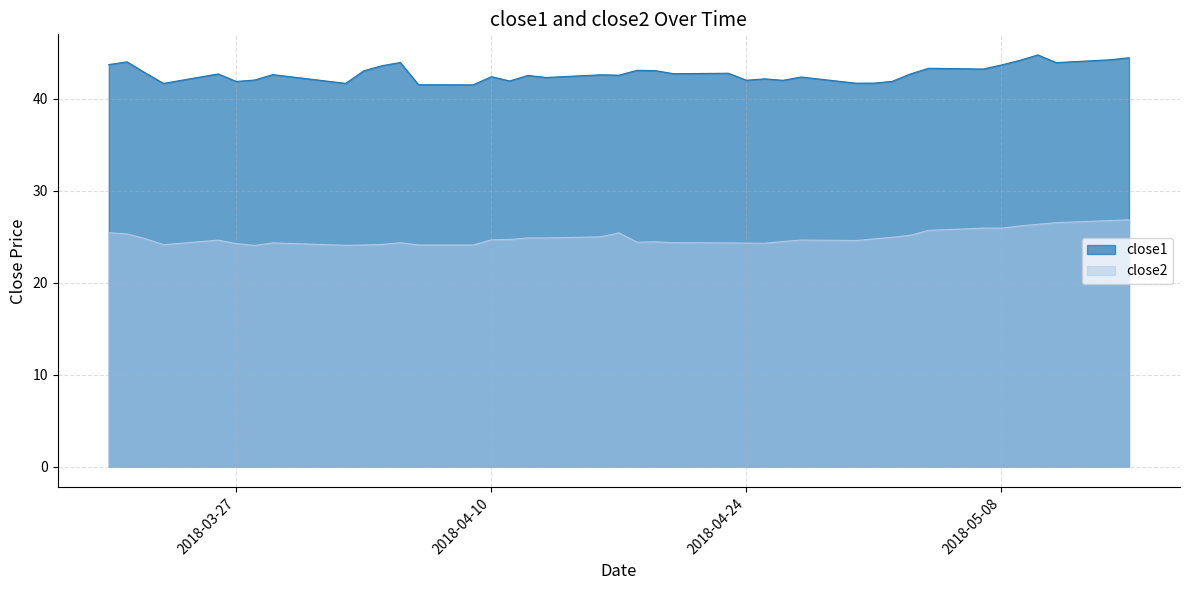

True or false: close2 and close1 intersect in this chart.

False